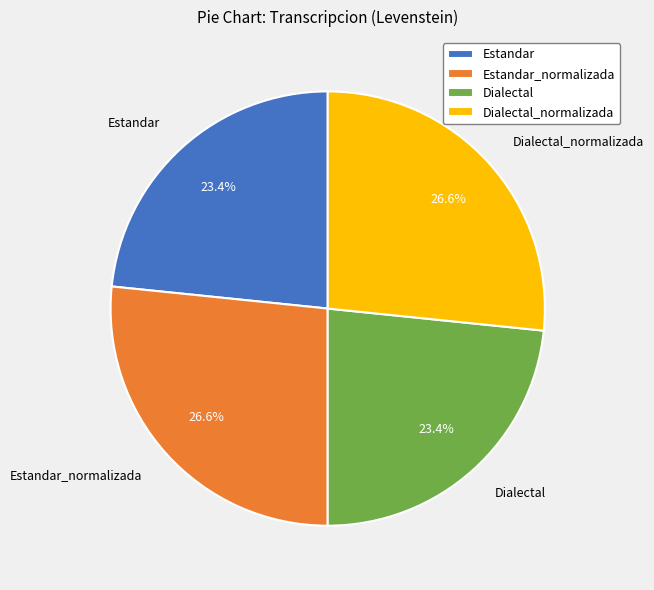

What is the total percentage of Dialectal_normalizada and Estandar_normalizada?

53.2%